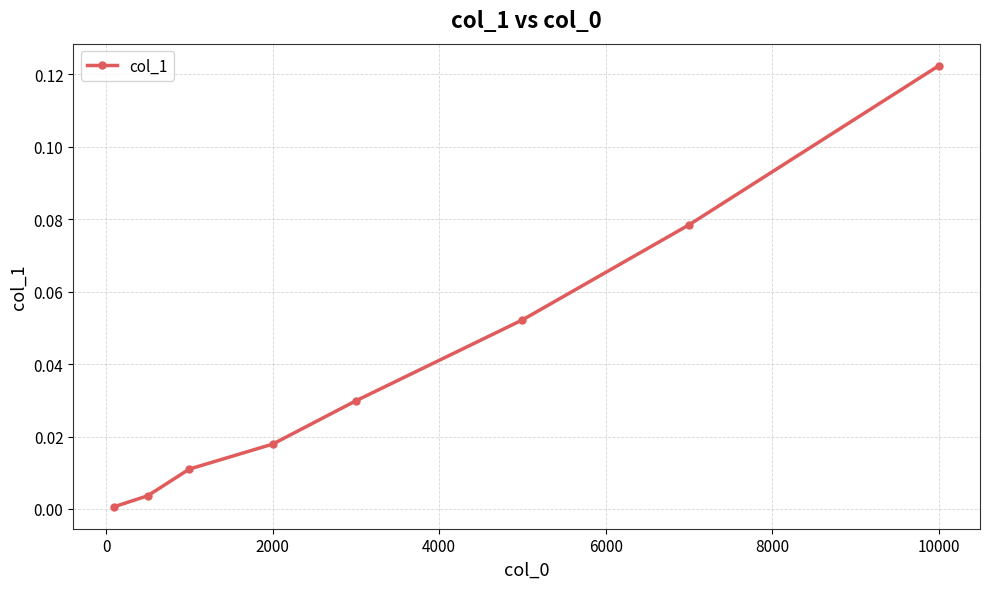

Is this an area chart (filled region under the line)?

No